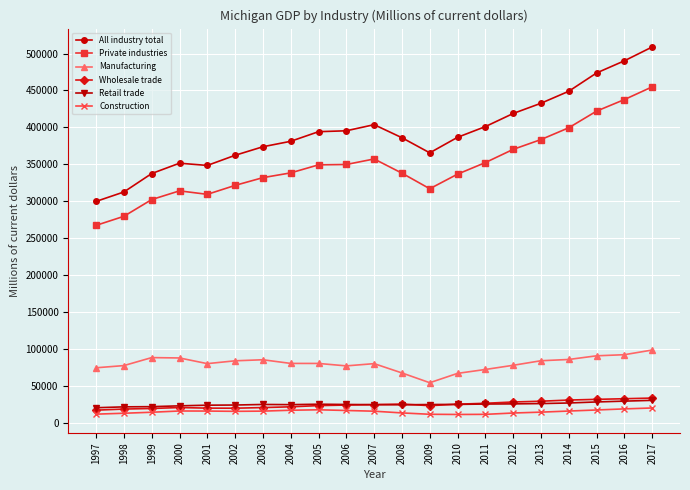

The value of Private industries at 2007 is 357311.4. True or false?

True